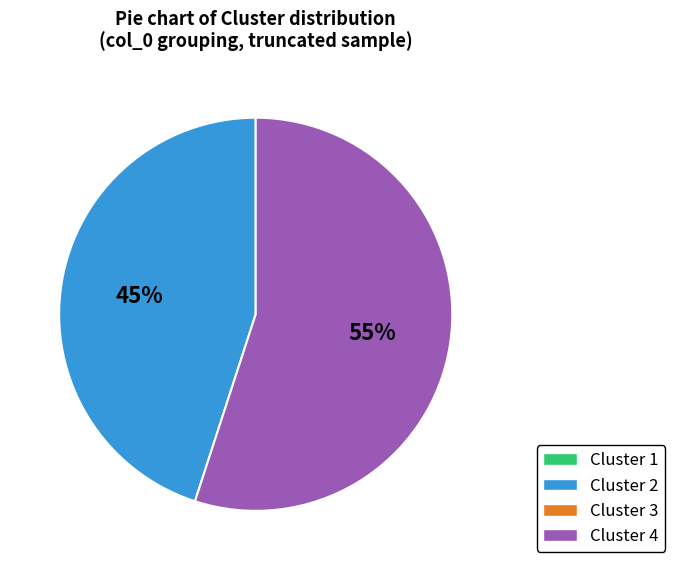

Count the number of slices in the pie.

2